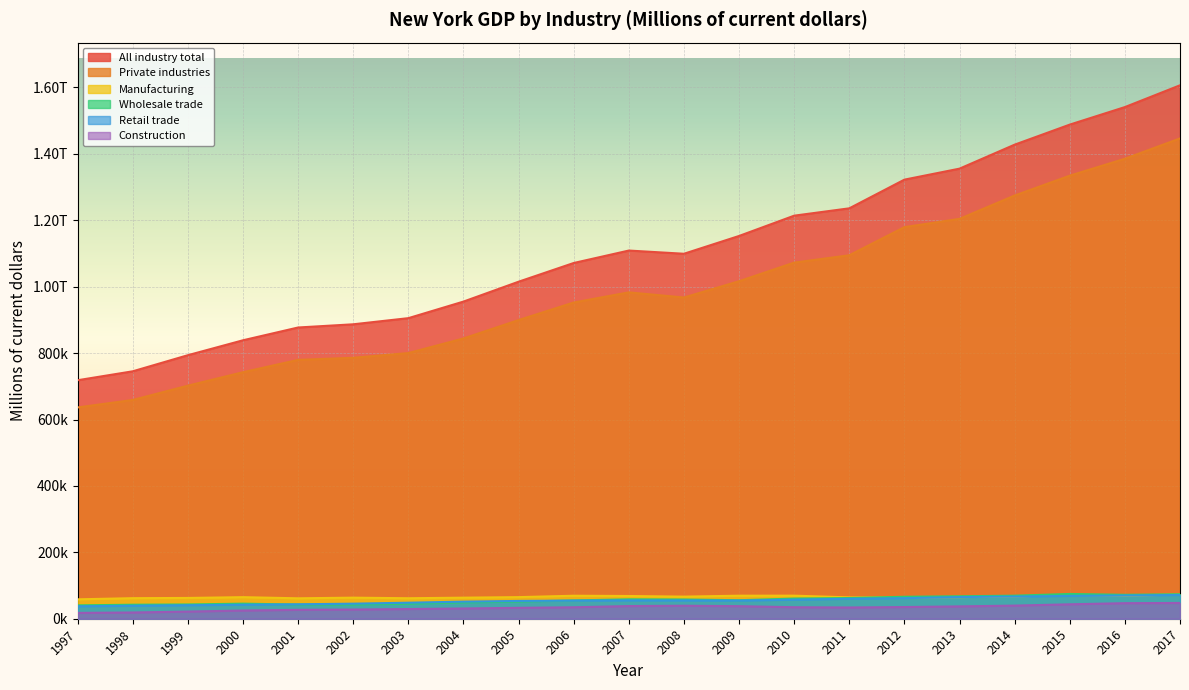

Reading right to left, what are all the values shown in this chart?

All industry total: 1606601.3	1540969.7	1488200.7	1427812.7	1355581.4	1322447.9	1236061.4	1213946.9	1152812.1	1099234.4	1108896.0	1071393.1	1015046.3	955192.0	905280.6	886792.7	877149.3	838660.3	793721.1	745223.7	718322.5
Private industries: 1446575.6	1385387.3	1334387.1	1274635.0	1204330.7	1179434.7	1094677.8	1072562.5	1016494.0	967450.7	982938.8	952386.0	899499.1	844148.1	800131.4	785919.4	779584.9	742467.4	701925.1	658862.4	636380.9
Manufacturing: 72586.2	69868.7	71436.5	67224.7	65010.5	63961.1	64344.6	69458.5	69375.0	66542.3	68450.0	69239.9	65068.5	63411.8	61710.4	63451.4	61501.4	64948.1	62599.8	61905.6	58439.8
Wholesale trade: 73745.2	72030.5	74622.2	69394.9	67665.1	66144.2	62344.1	60733.8	55726.5	57878.2	58460.3	55080.2	51588.7	49077.2	45180.3	42638.6	42604.8	45413.0	42964.4	42165.8	40272.9
Retail trade: 71522.6	69957.4	68861.7	66792.7	65251.7	61980.0	60137.9	57395.6	54740.6	55086.8	55295.2	54573.0	53596.4	51463.3	48258.8	45380.4	43457.2	42166.0	40693.3	39115.7	37493.5
Construction: 47497.1	46845.8	43446.1	39511.2	37170.9	35187.3	33872.4	34650.3	37839.4	39134.0	38157.0	34534.1	32805.1	30867.8	29182.1	27700.0	26779.5	24657.8	21542.0	18787.4	17575.4